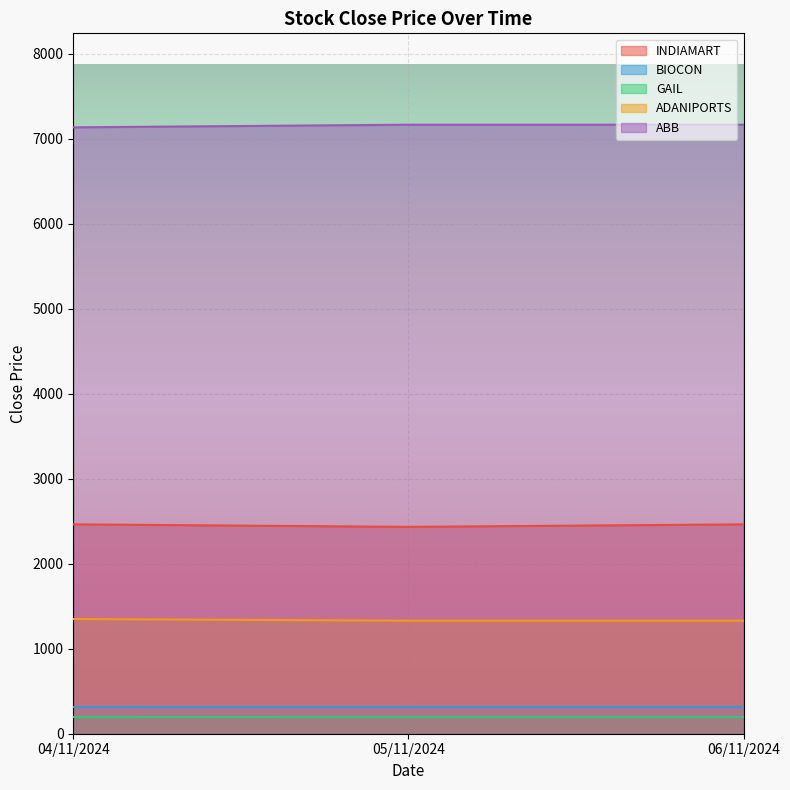

Read the INDIAMART value at 04/11/2024.

2462.9